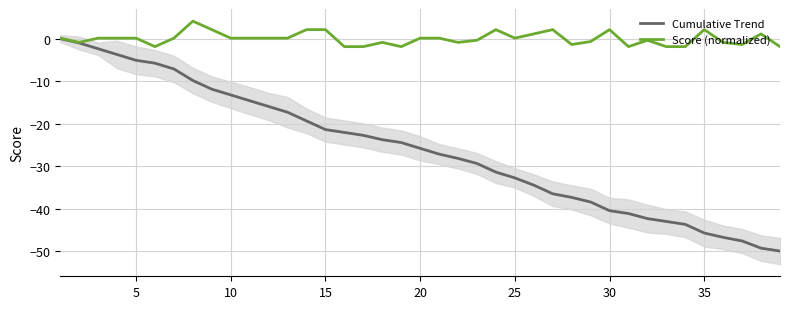

What is the lowest value of the Score (normalized) series?

-1.9